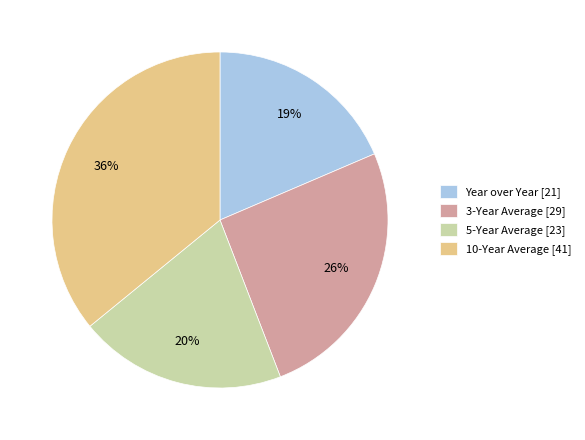

To the nearest percent, what portion does 3-Year Average represent?

26%